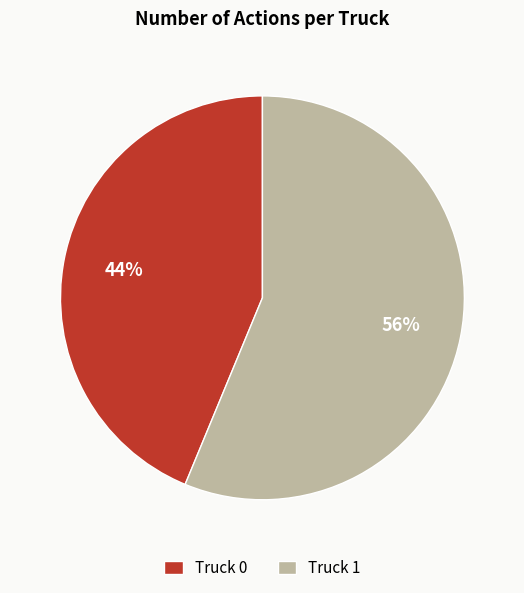

Is there any slice that represents more than half of the pie?

Yes